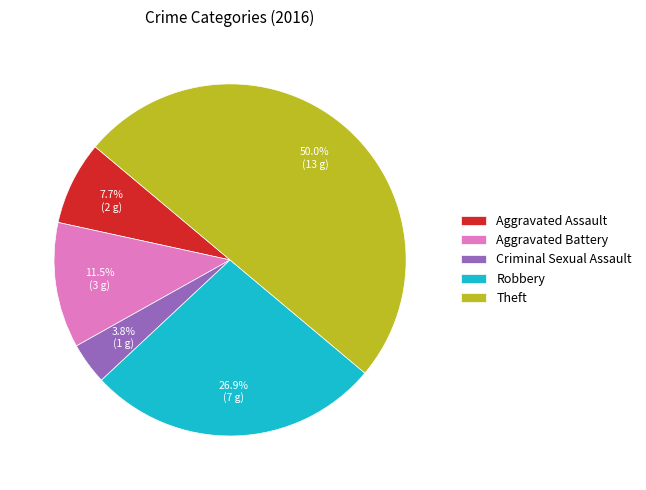

How many segments does this pie chart have?

5